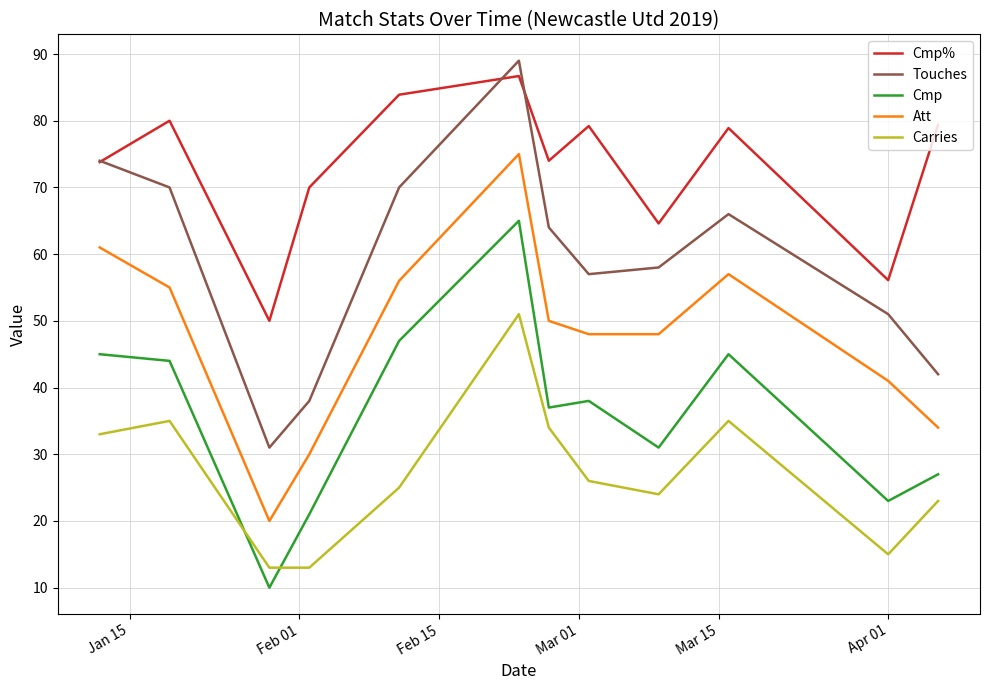

Which series has the largest total across all categories?

Cmp%